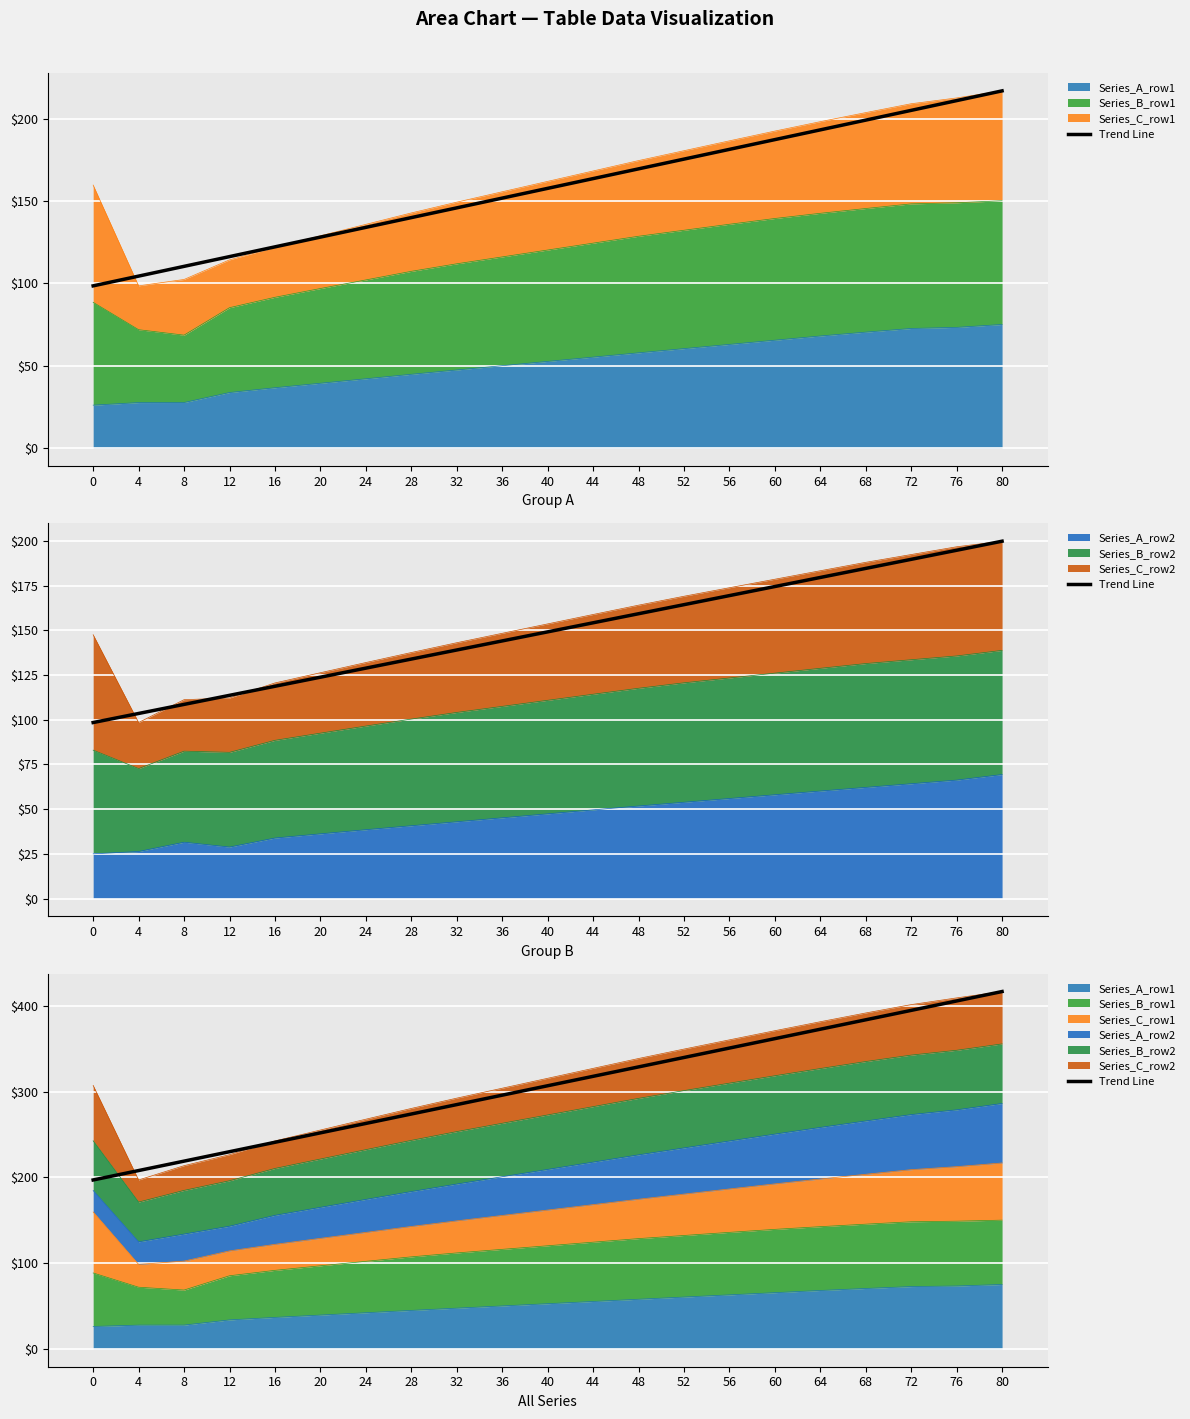

True or false: the data shows 339.8 at 52.

True